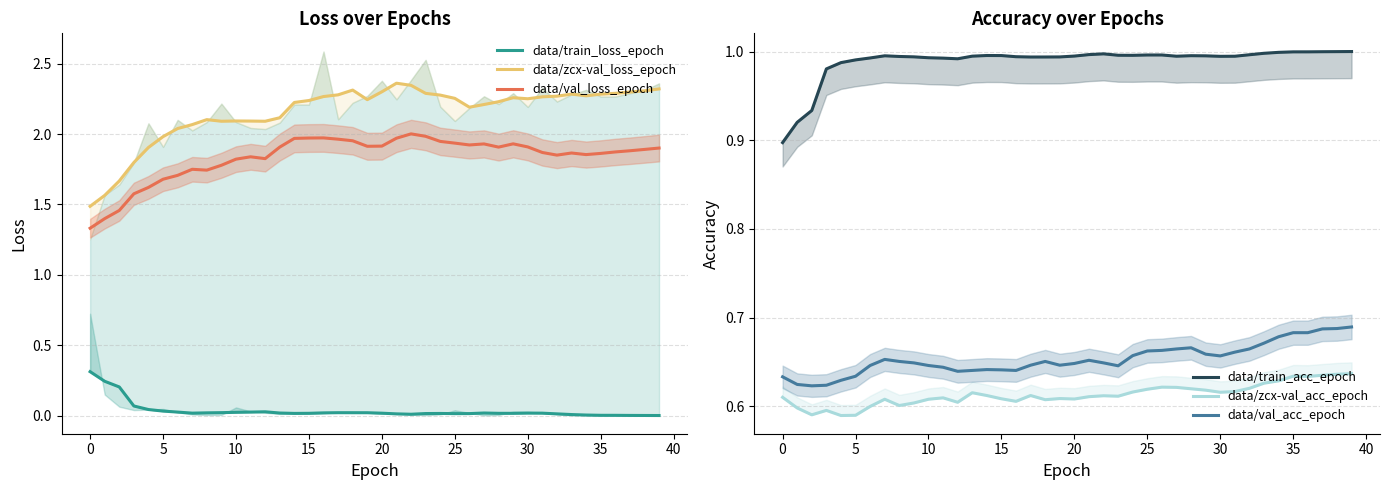

What is the label of the 15th point from the left?

14